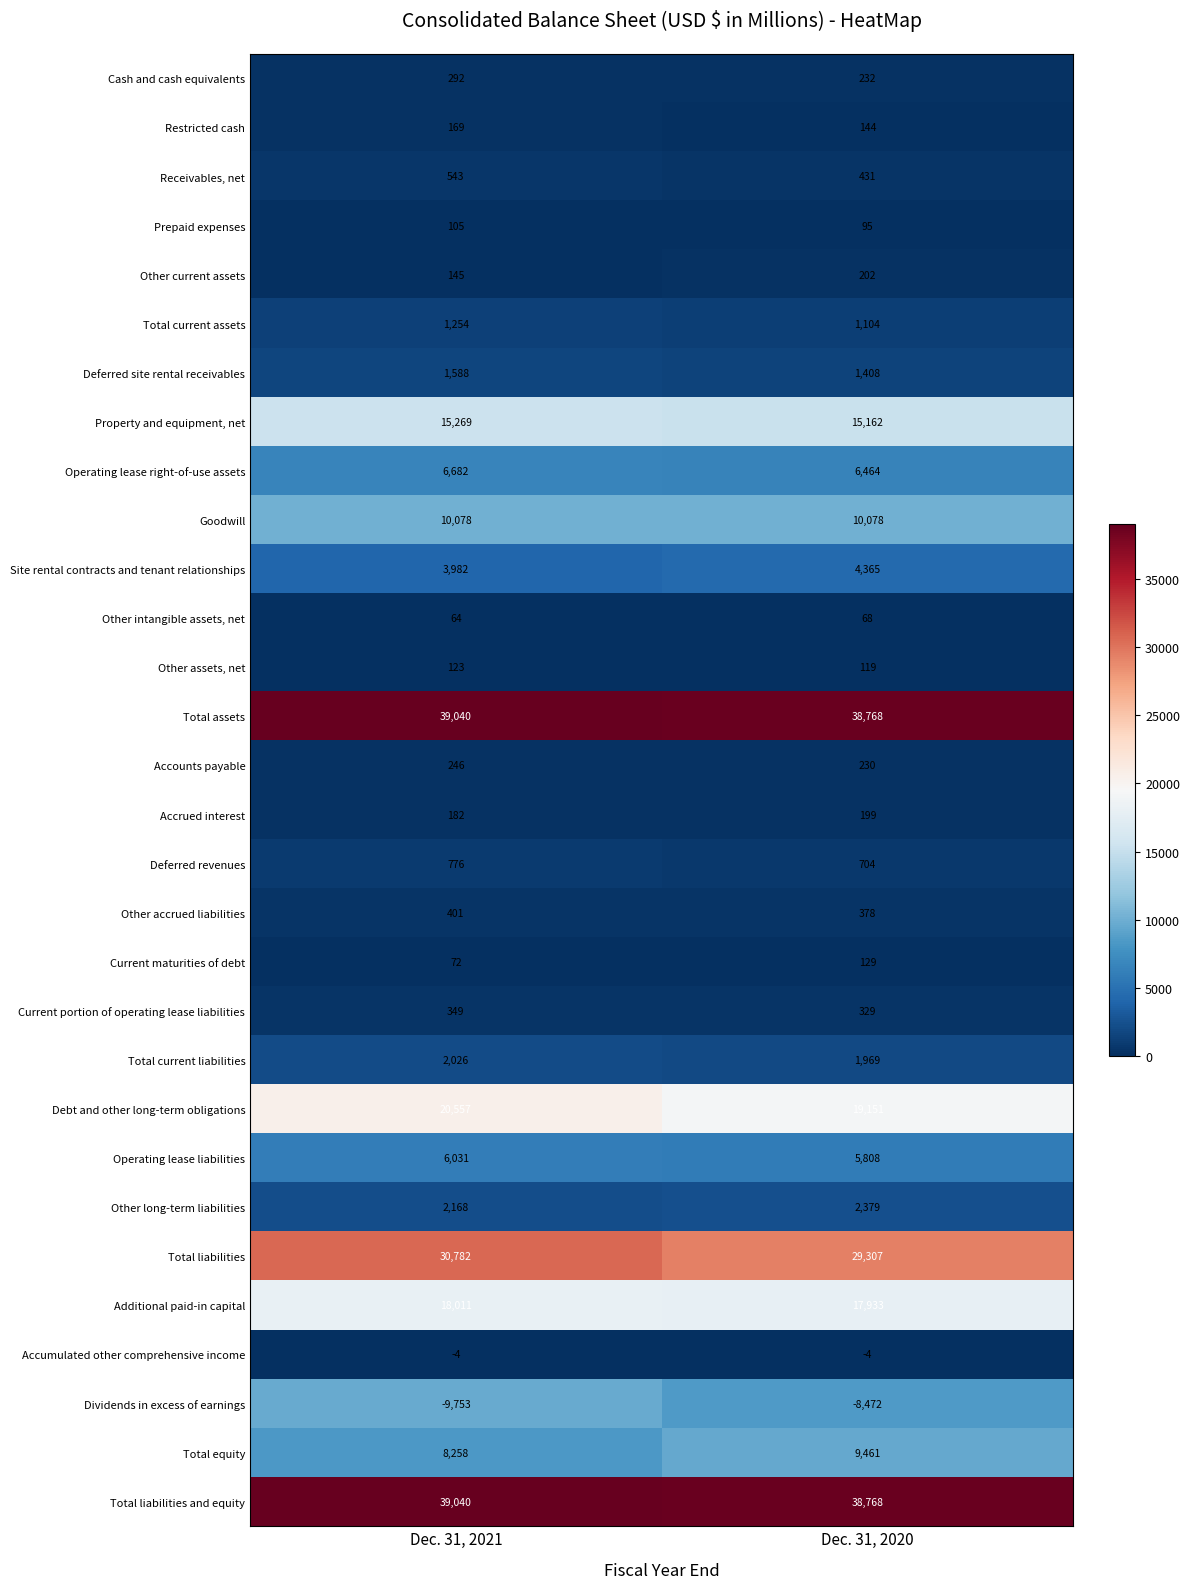

What is the average value of the Dividends in excess of earnings series?

-9112